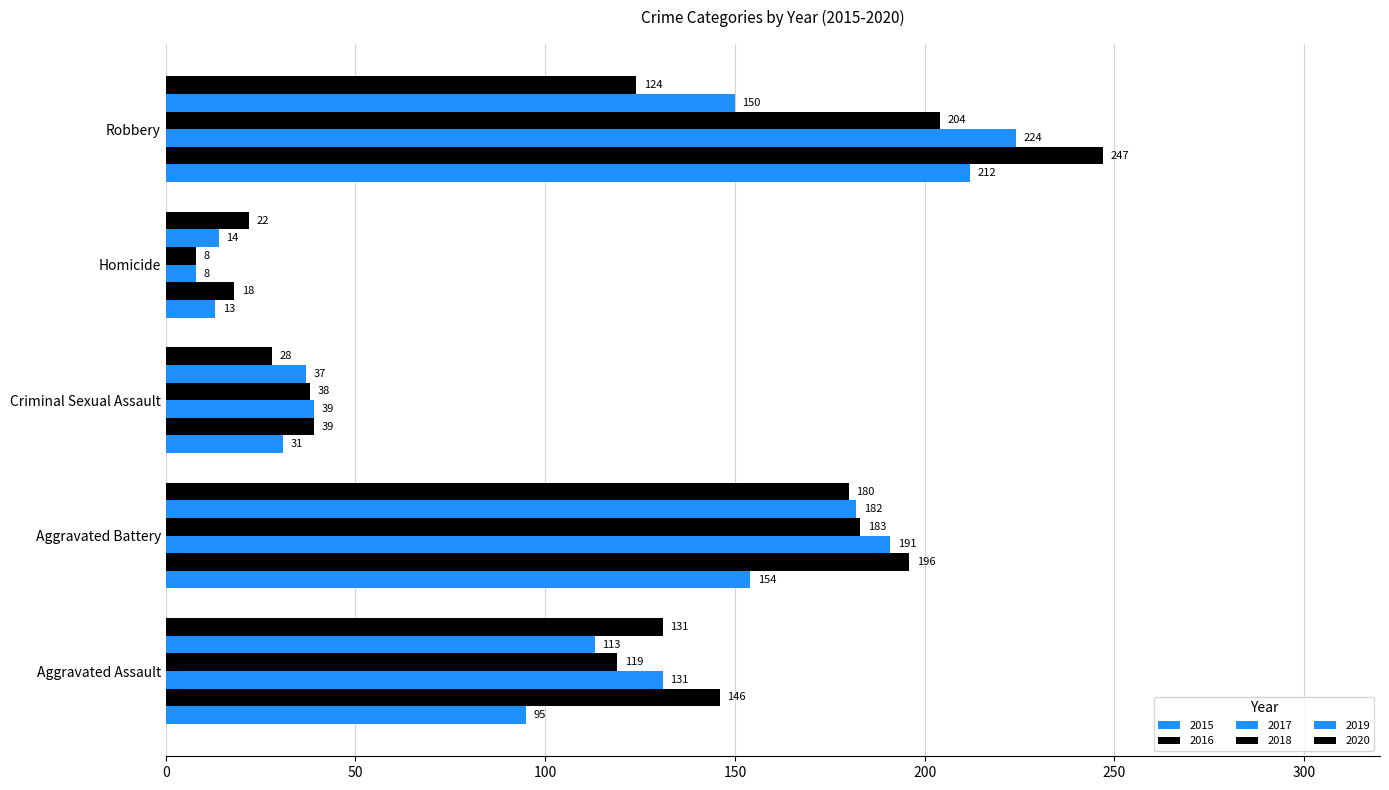

True or false: 2017 has a value of 191 at Aggravated Battery.

True